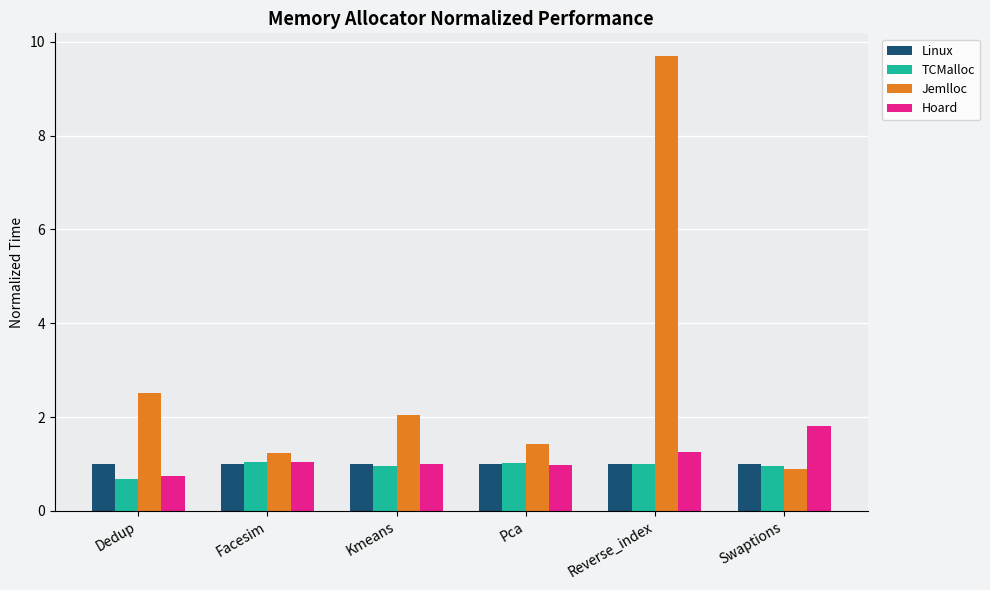

What position from the right is Pca?

3